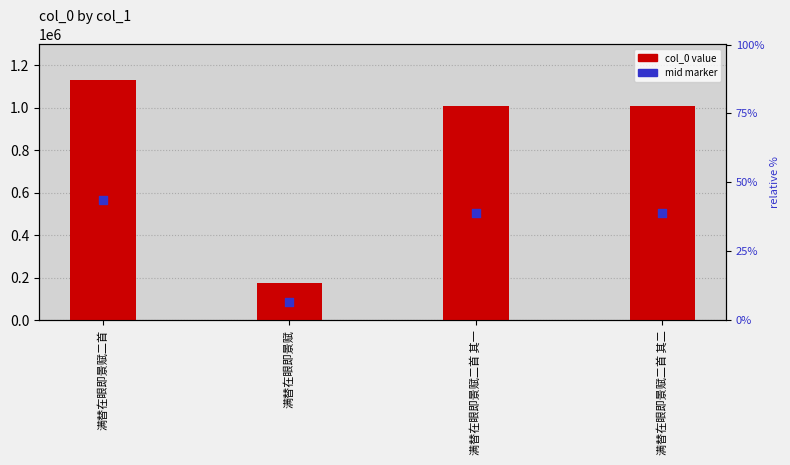

Which series has the largest total across all categories?

col_0 value